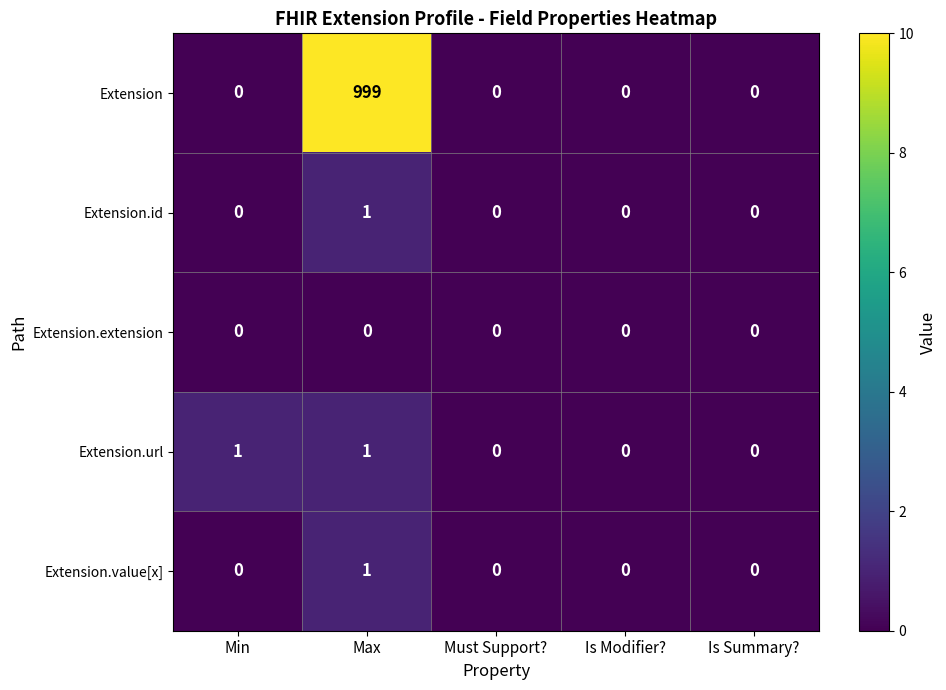

Reading right to left, list all the values displayed in this chart.

Extension: 0	0	0	999	0
Extension.id: 0	0	0	1	0
Extension.extension: 0	0	0	0	0
Extension.url: 0	0	0	1	1
Extension.value[x]: 0	0	0	1	0